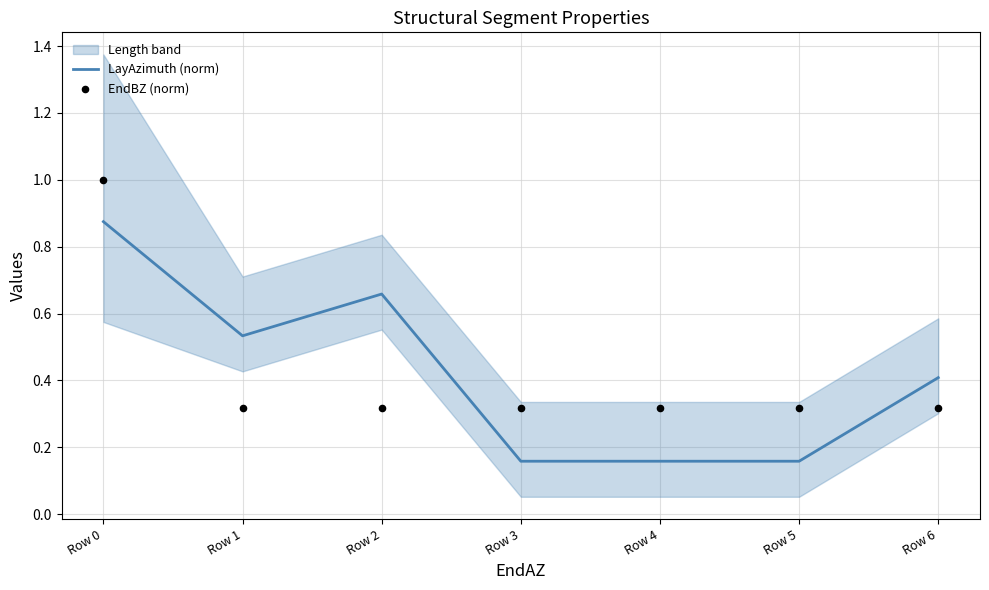

The value of LayAzimuth (norm) at Row 0 is 0.3. True or false?

False